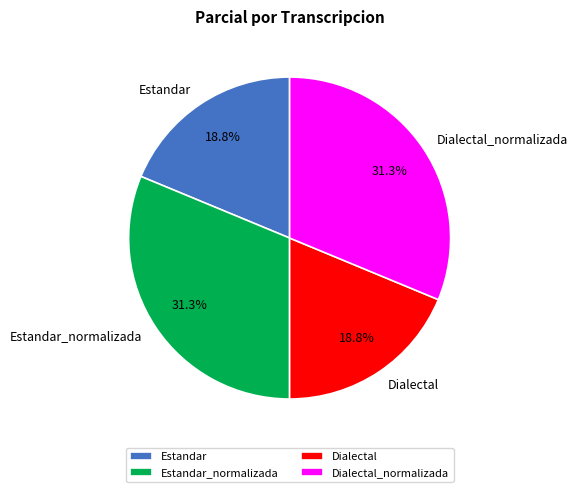

What percentage do Dialectal and Dialectal_normalizada together represent?

50.0%